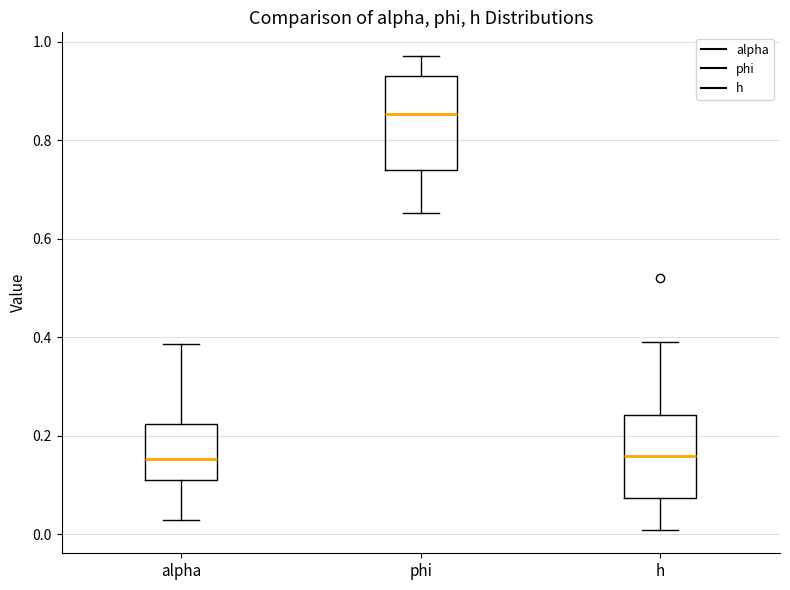

Reading left to right, transcribe this box plot: for each box, give where its median line is, the range the box spans, and where its two whiskers end, as read against the y-axis. The values are not printed on the chart, so give them approximately, as read against the axis.

alpha: median 0.16, box 0.12 to 0.22, whiskers 0.02 to 0.38
phi: median 0.86, box 0.74 to 0.92, whiskers 0.66 to 0.98
h: median 0.16, box 0.08 to 0.24, whiskers 0.00 to 0.40